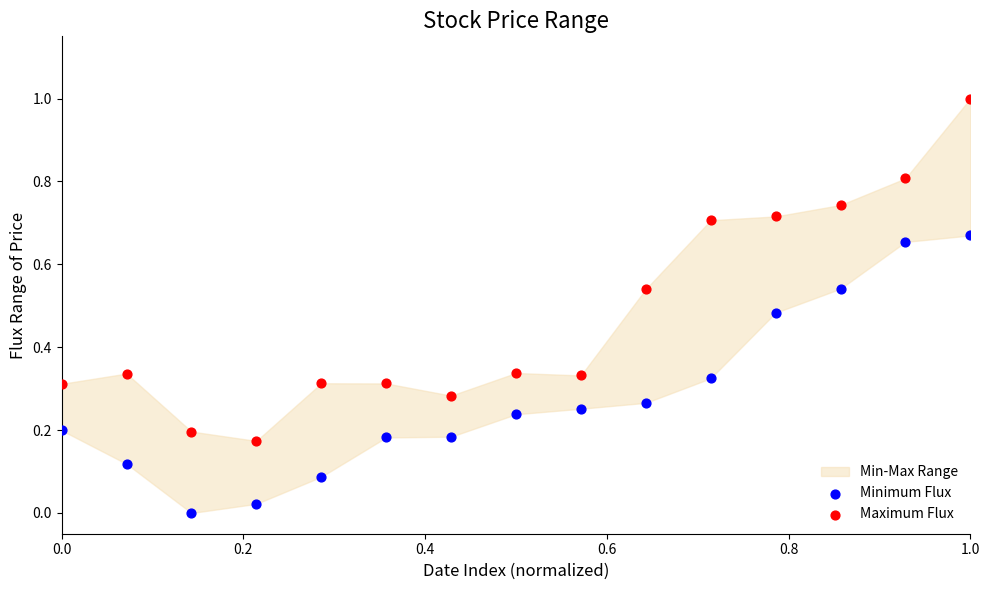

Across all data points, what is the range of Y values (max minus min)?

1.0